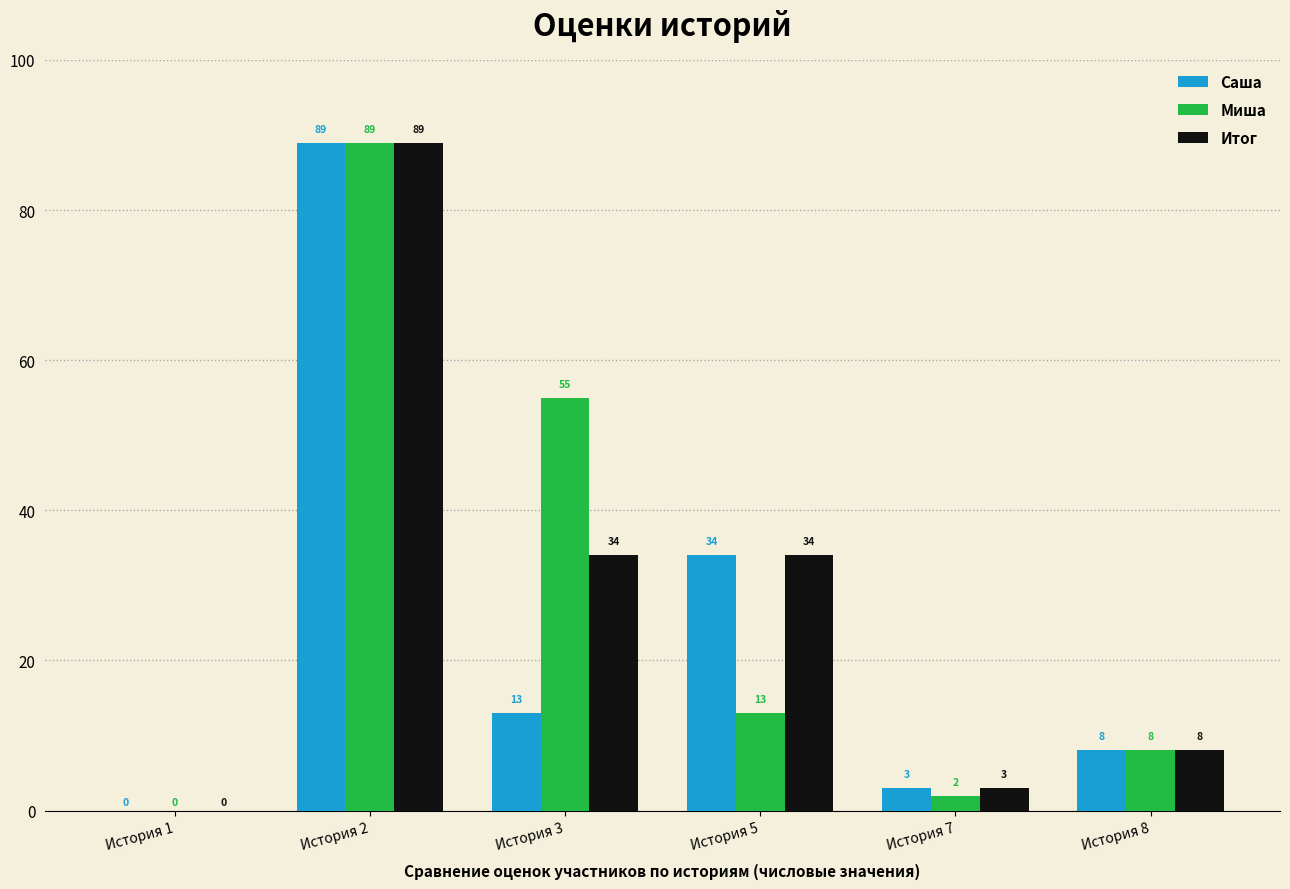

How many groups of bars are there?

6